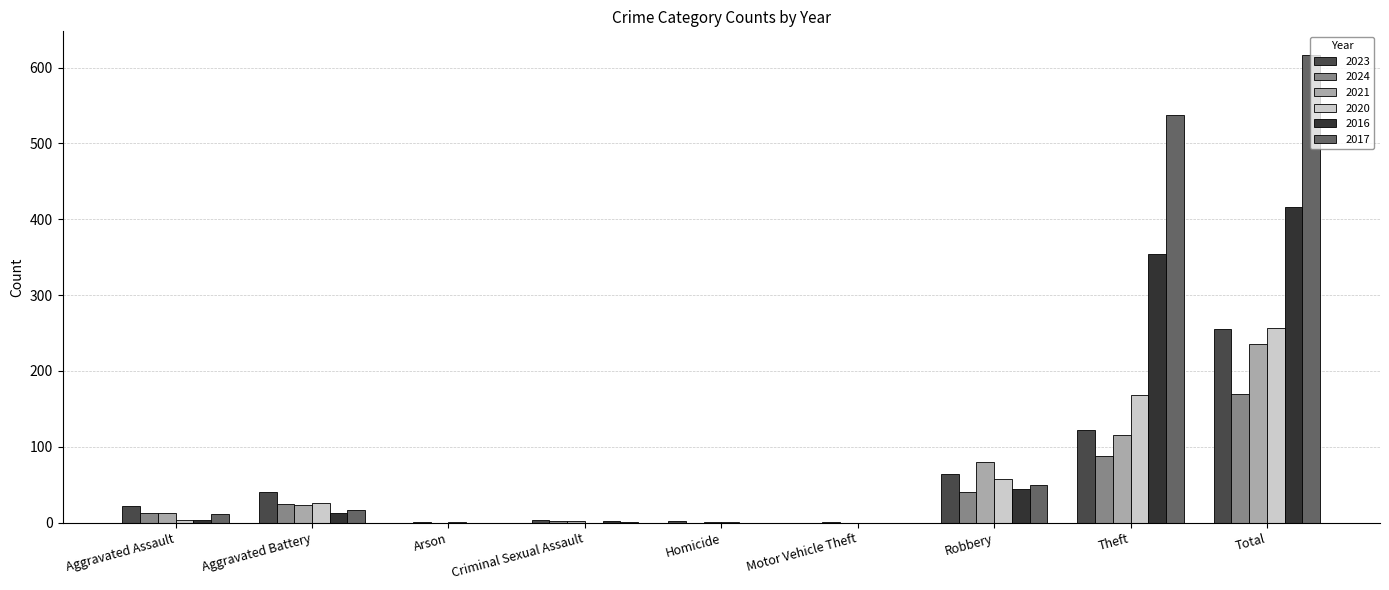

What is the difference between the maximum and minimum values in the 2021 series?

235